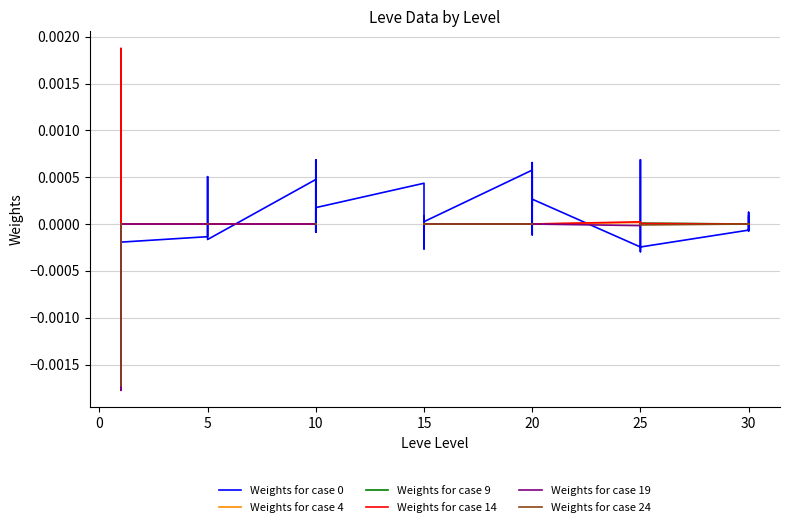

The Weights for case 14 series shows -0.0 at 5. True or false?

True